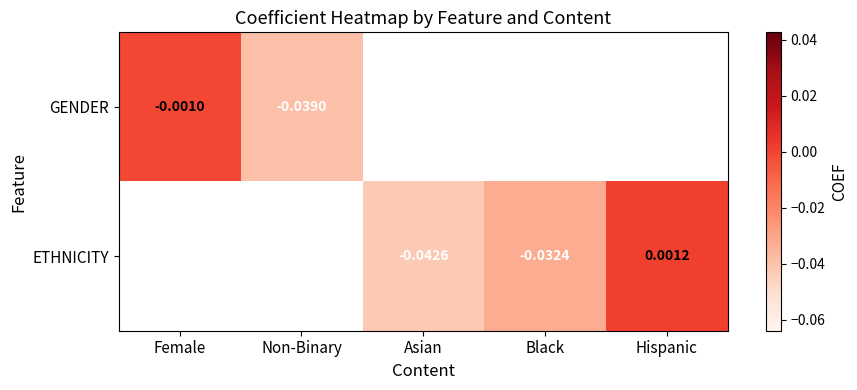

Is the value of GENDER at Female greater than the value of ETHNICITY at Black?

Yes